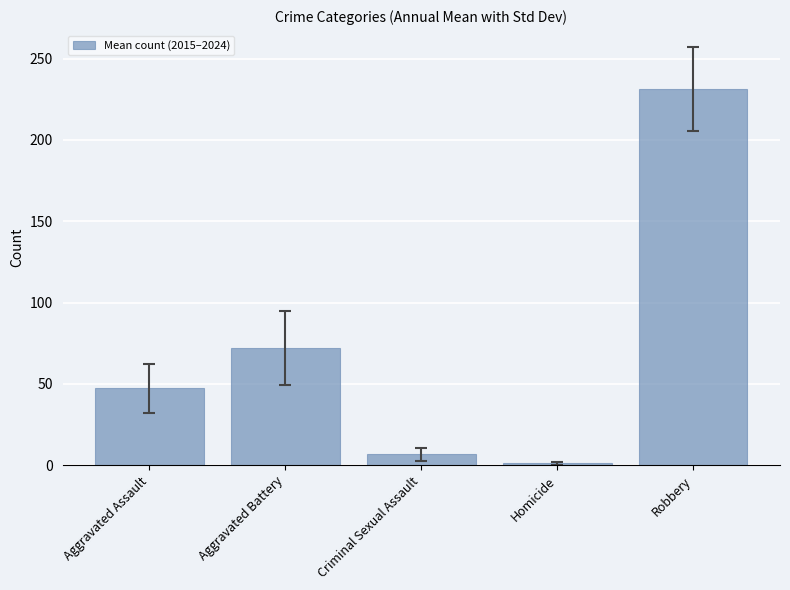

How many categories are shown in the chart?

5